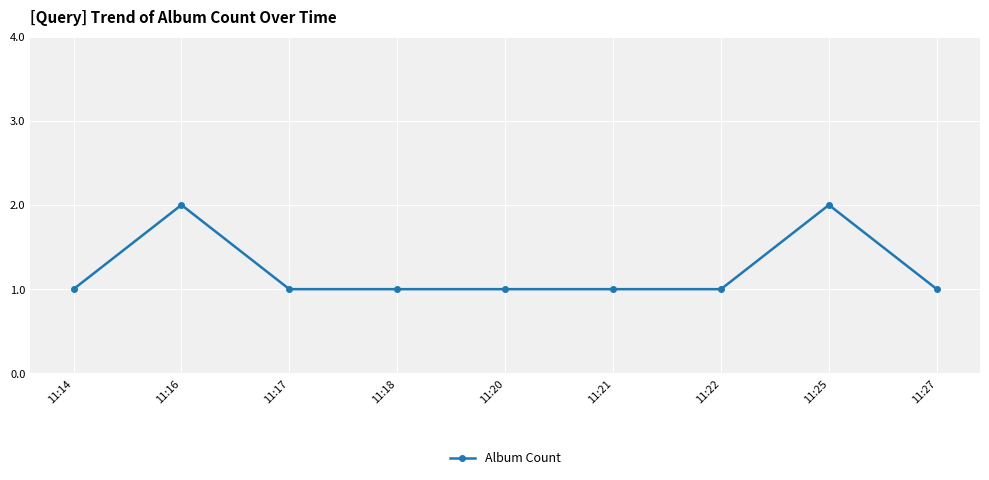

The value at 11:21 is 2. True or false?

False